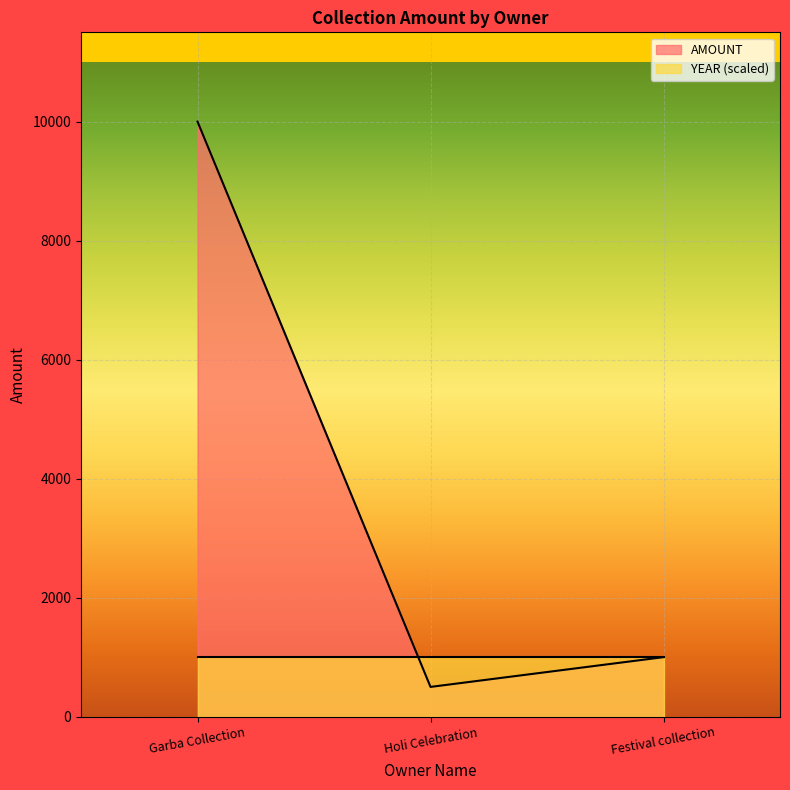

How many series are shown in this chart?

2